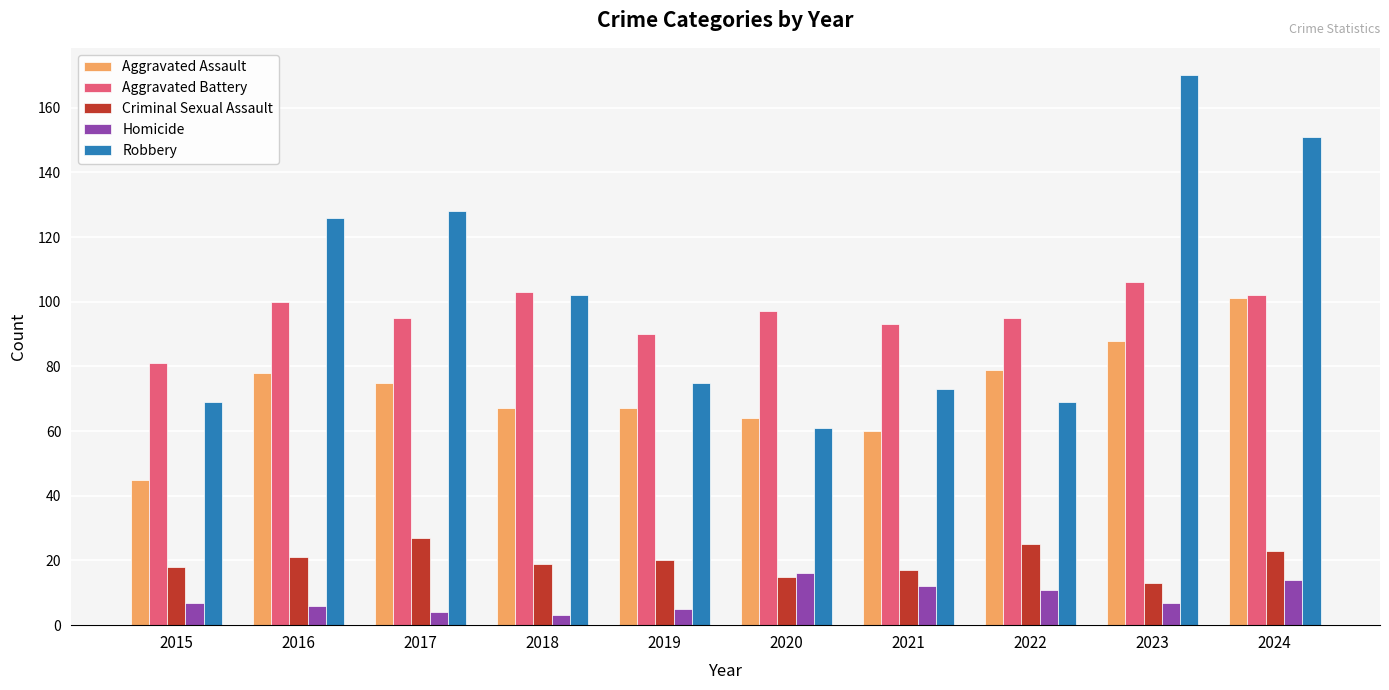

At how many categories does at least one series exceed 53?

10